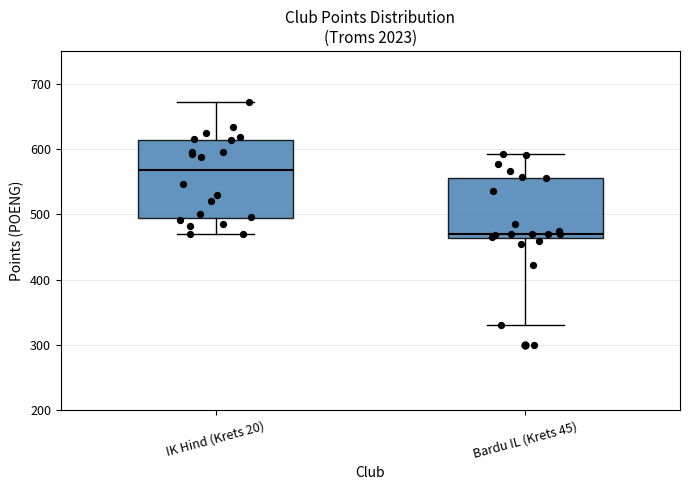

Reading left to right, read every box against the y-axis: the position of its median line, the range the box covers, and the ends of its whiskers. The values are not printed on the chart, so give them approximately, as read against the axis.

IK Hind (Krets 20): median 570, box 500 to 610, whiskers 470 to 670
Bardu IL (Krets 45): median 470, box 460 to 560, whiskers 330 to 590